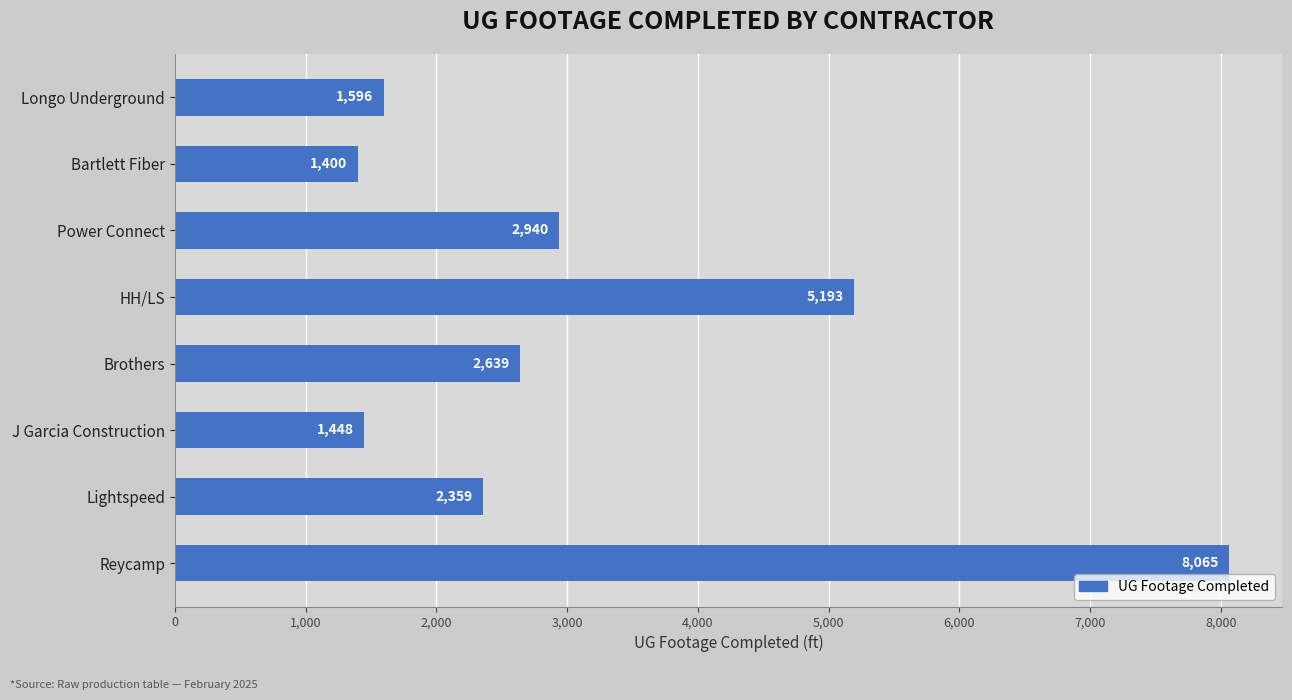

The value at J Garcia Construction is 488. True or false?

False